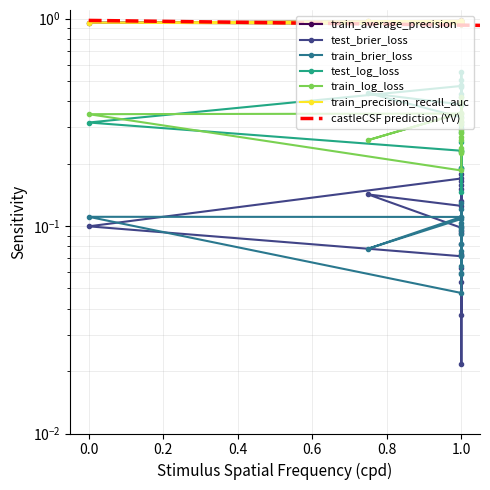

What is the value of the test_brier_loss point at the 1st from the left?

0.1